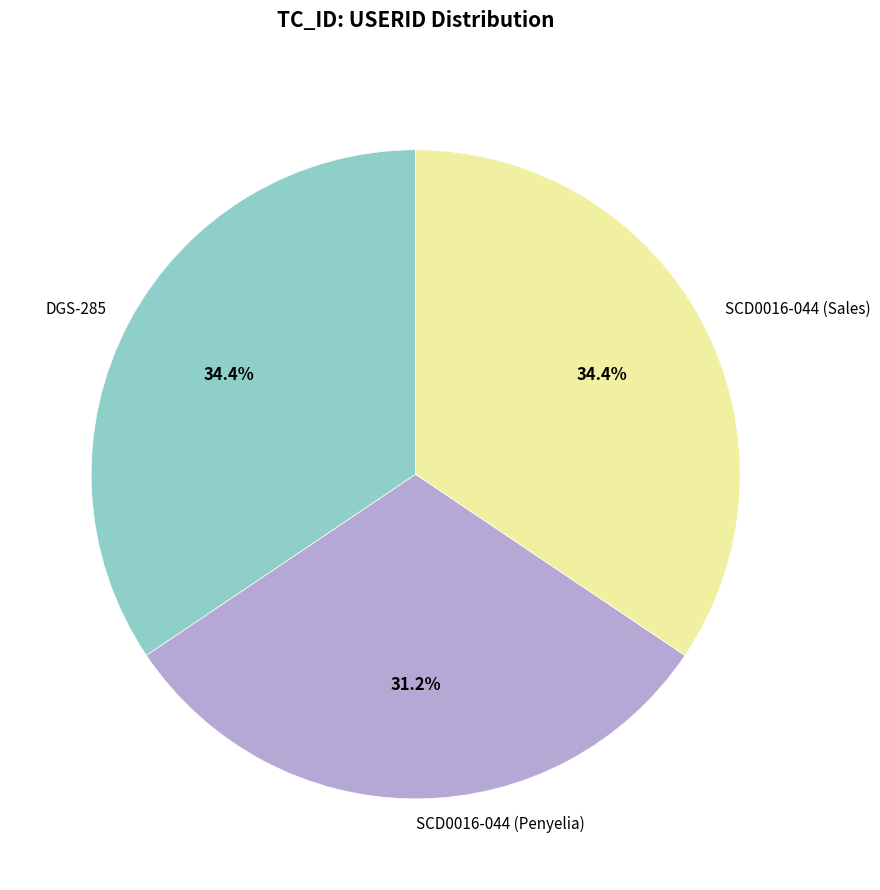

To the nearest percent, what is the difference between the largest and smallest slice percentages?

3%